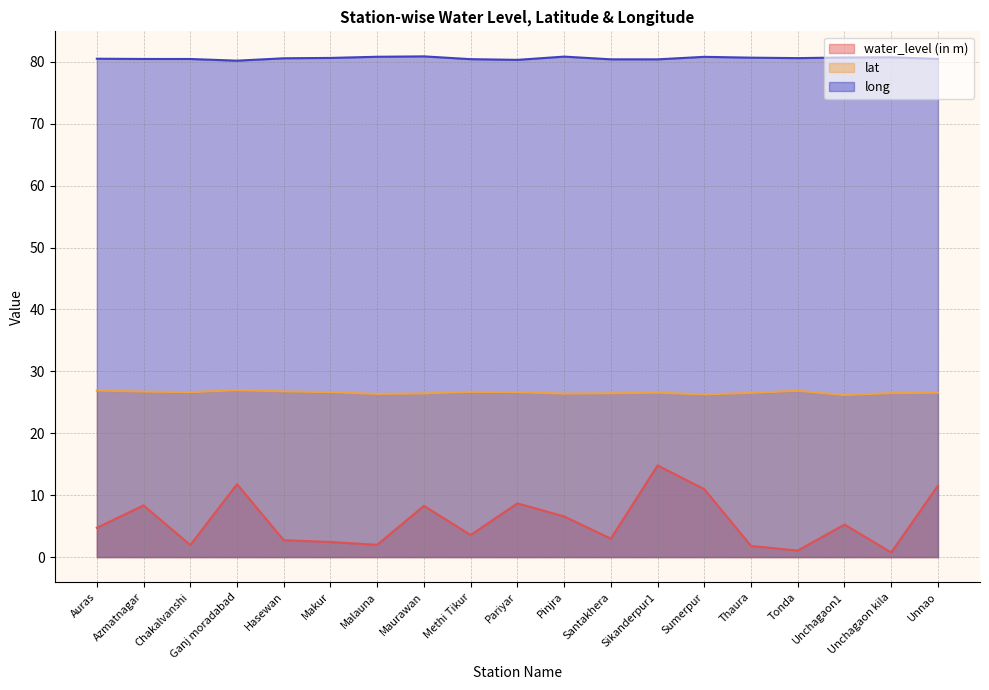

True or false: lat has more than 0 interior local peaks.

True